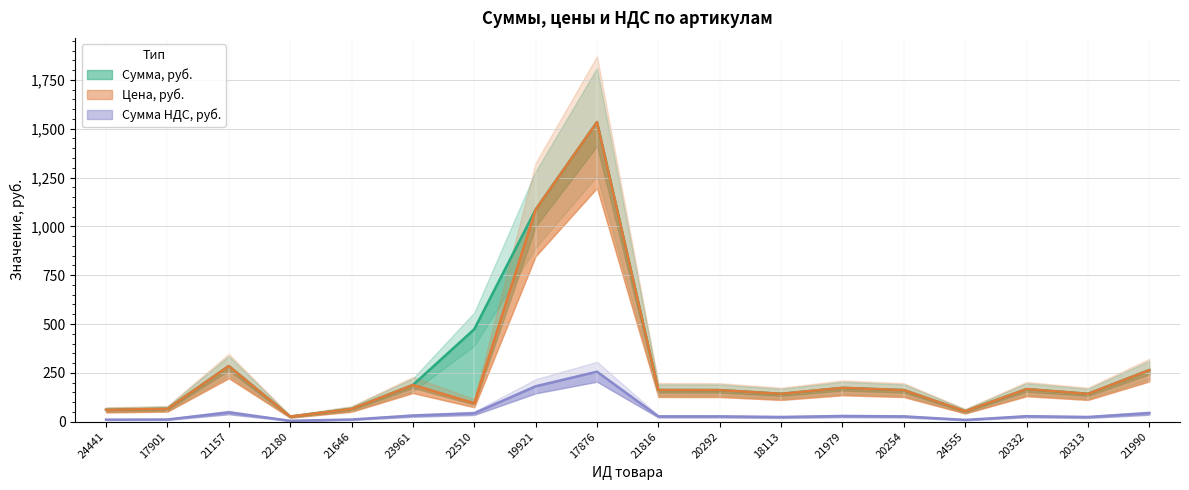

At how many categories does at least one series exceed 1391?

1